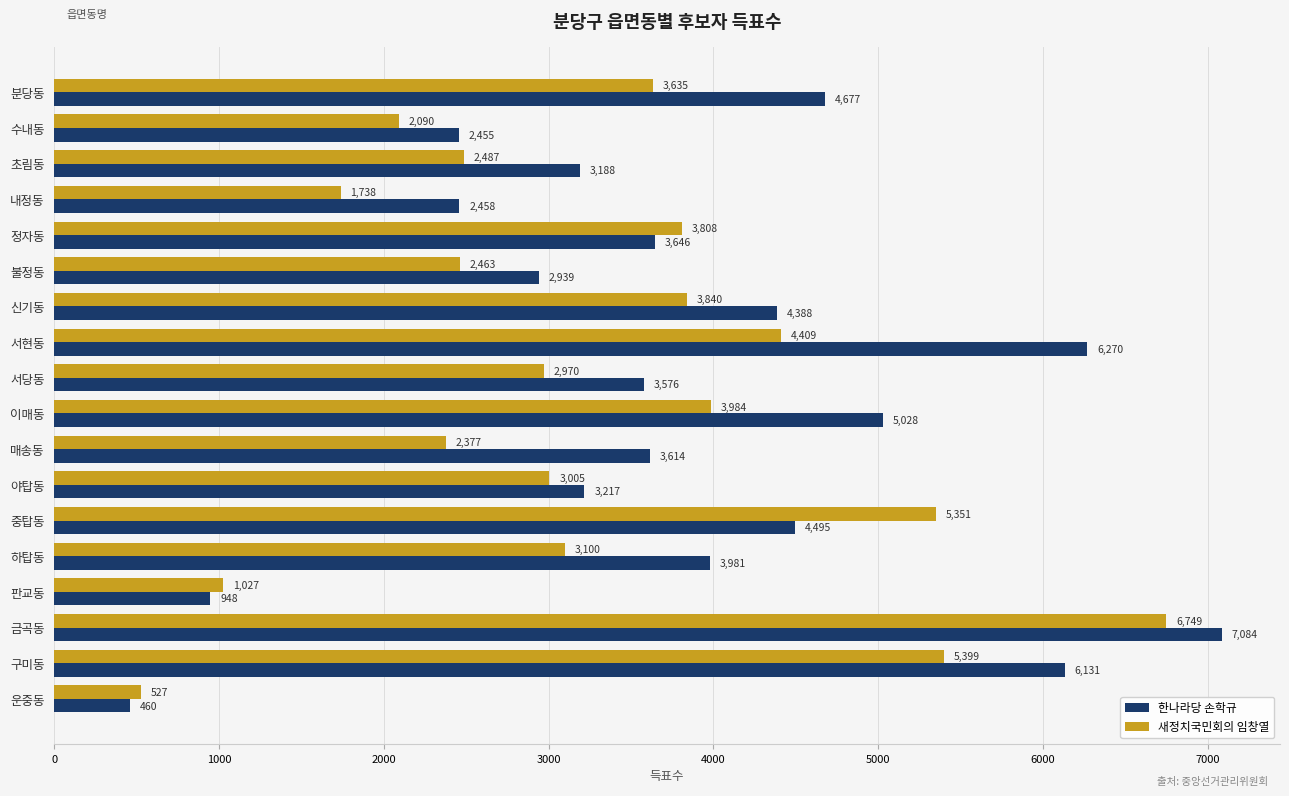

Which series has the widest spread of values?

한나라당 손학규